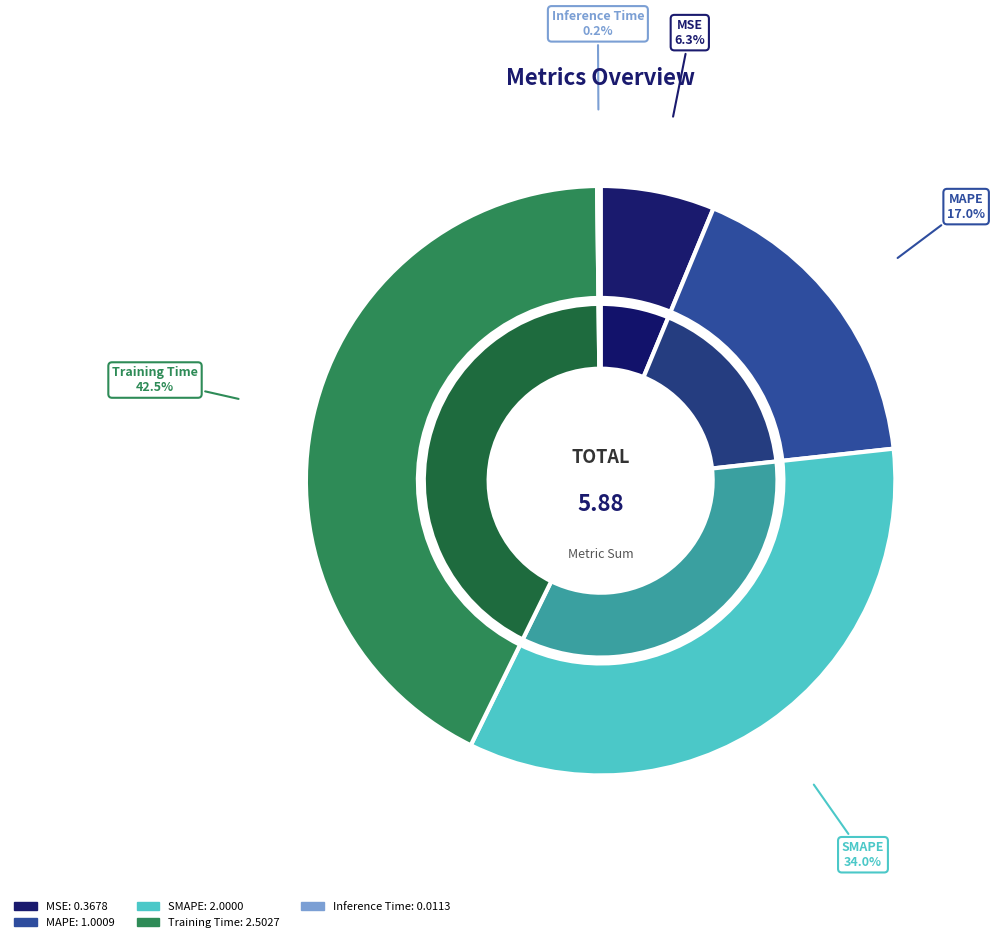

What is the ratio of the value at MSE to the value at MAPE?

0.4